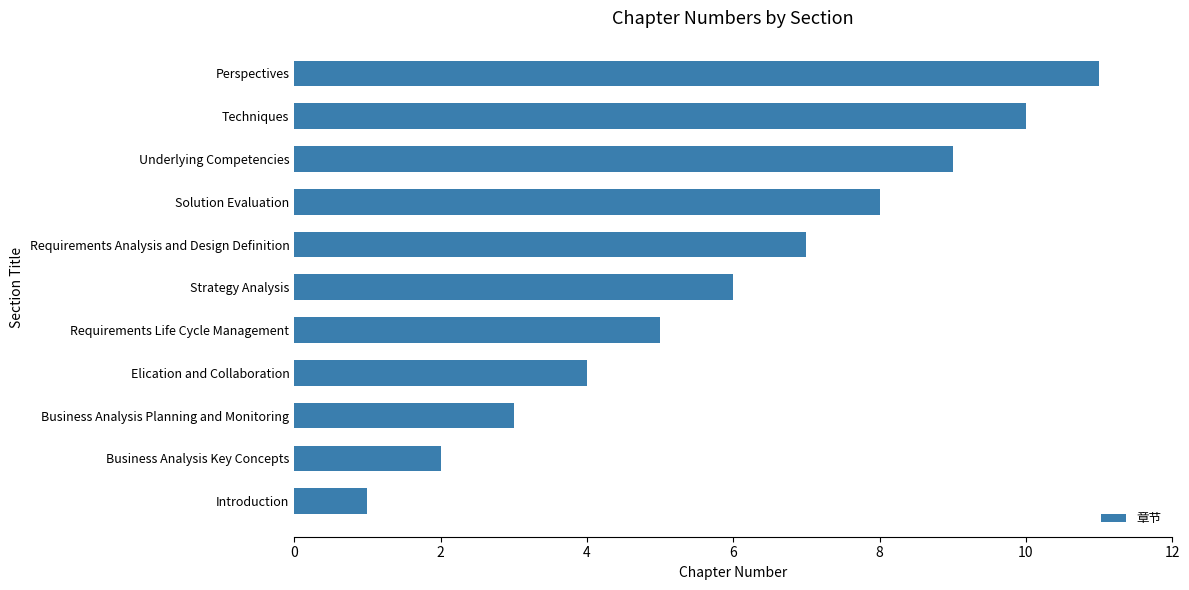

List the labels in order of value, smallest first.

Introduction, Business Analysis Key Concepts, Business Analysis Planning and Monitoring, Elication and Collaboration, Requirements Life Cycle Management, Strategy Analysis, Requirements Analysis and Design Definition, Solution Evaluation, Underlying Competencies, Techniques, Perspectives